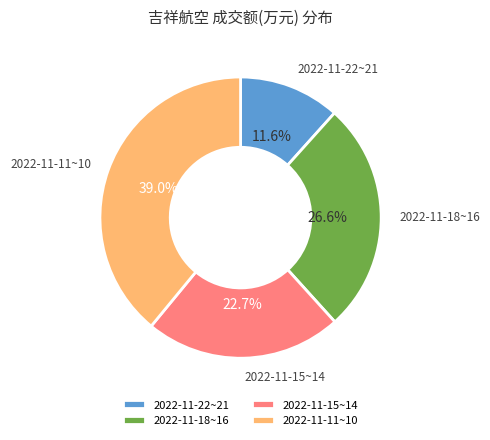

Between 2022-11-11~10 and 2022-11-22~21, which is larger?

2022-11-11~10